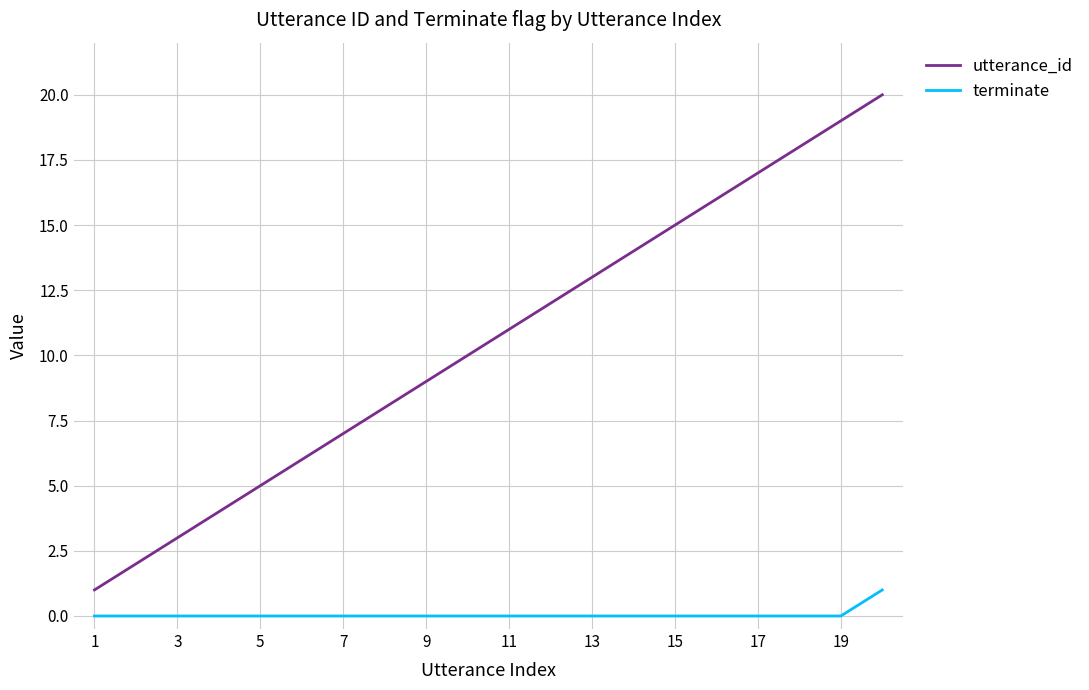

What is the difference between the maximum and minimum values in the terminate series?

1